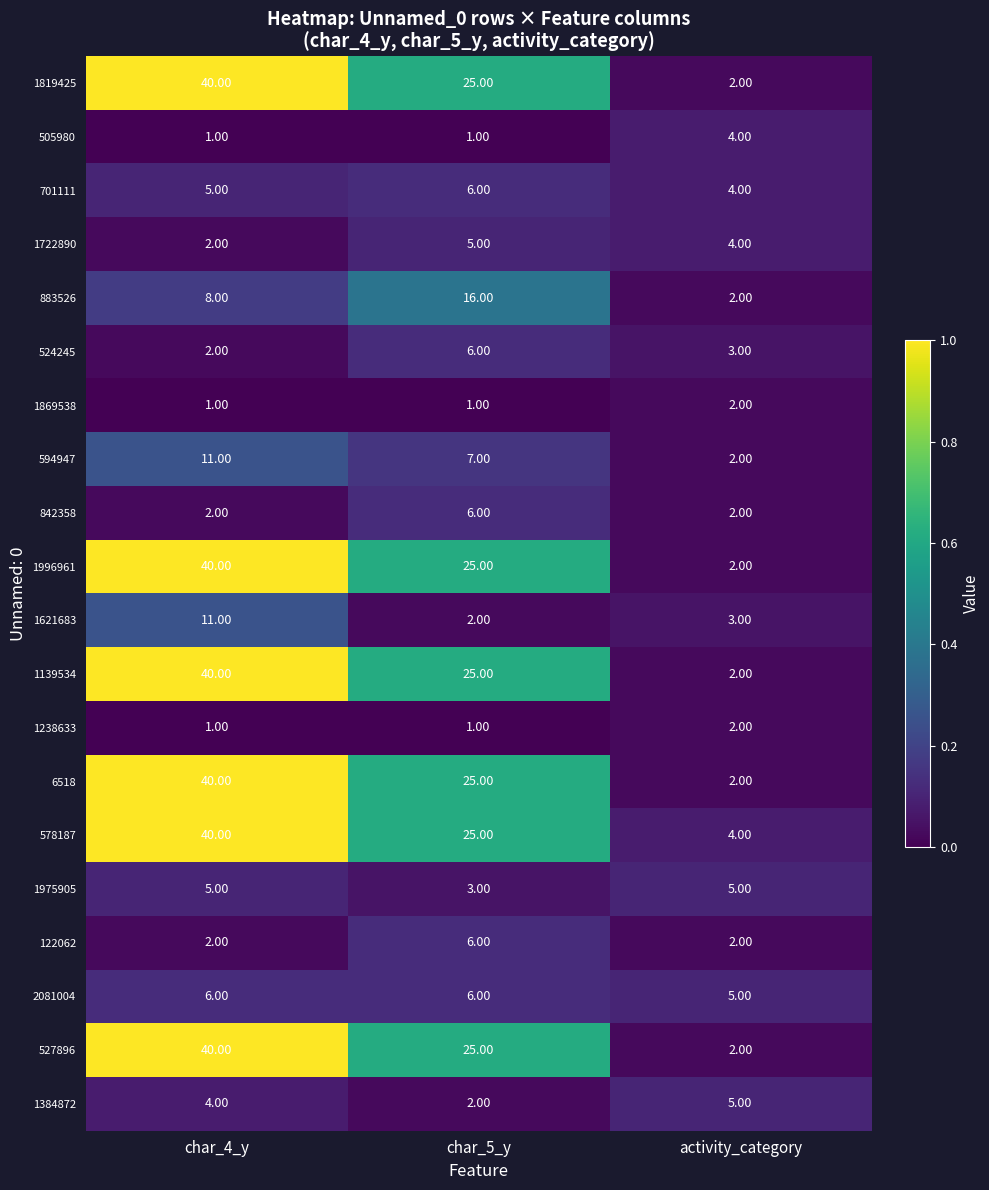

Which category has the highest value across all series?

char_4_y